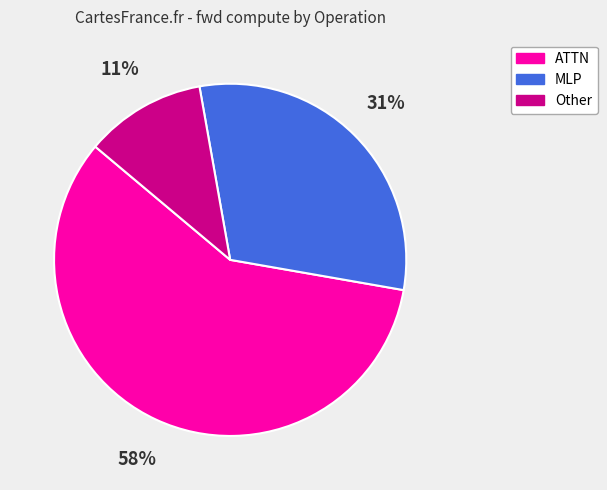

To the nearest percent, what is the difference between the largest and smallest slice percentages?

47%